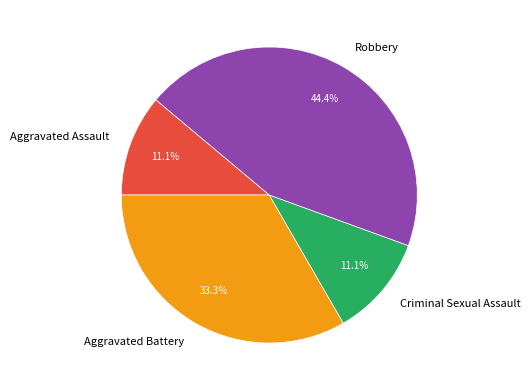

What percentage is the Aggravated Assault slice, to the nearest percent?

11%